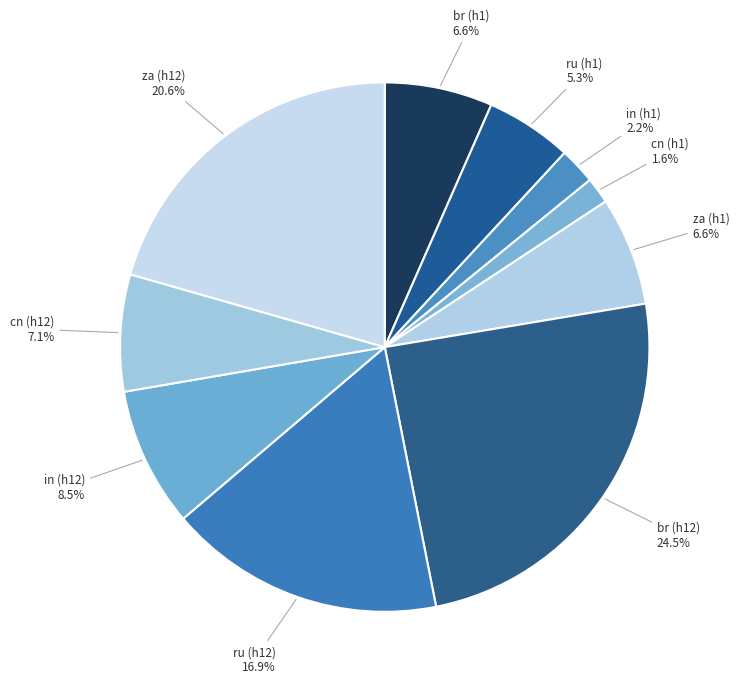

True or false: za (h12) accounts for 21% of the total.

True